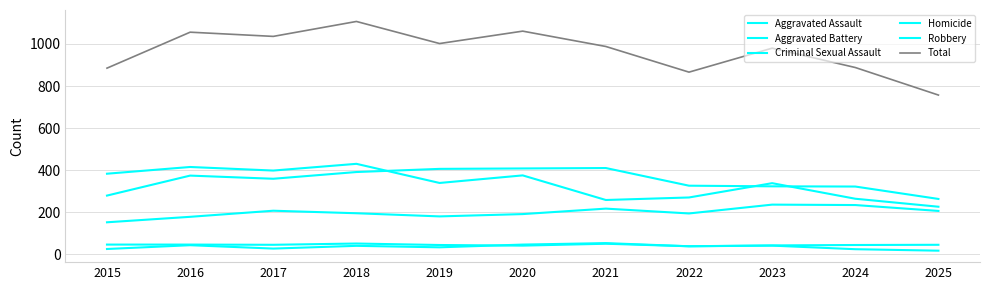

Is this an area chart (filled region under the line)?

No